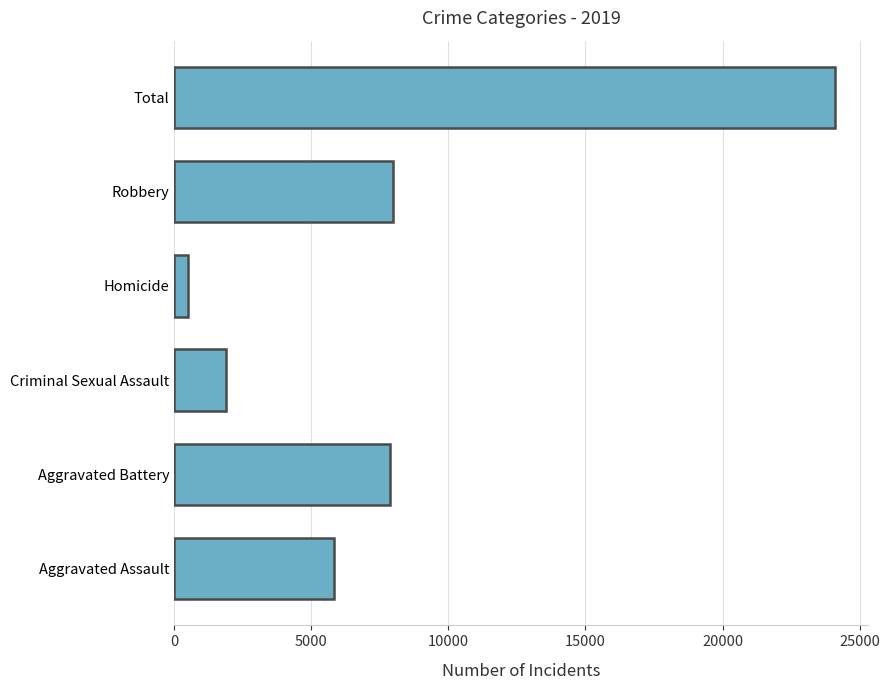

How many categories are shown in the chart?

6